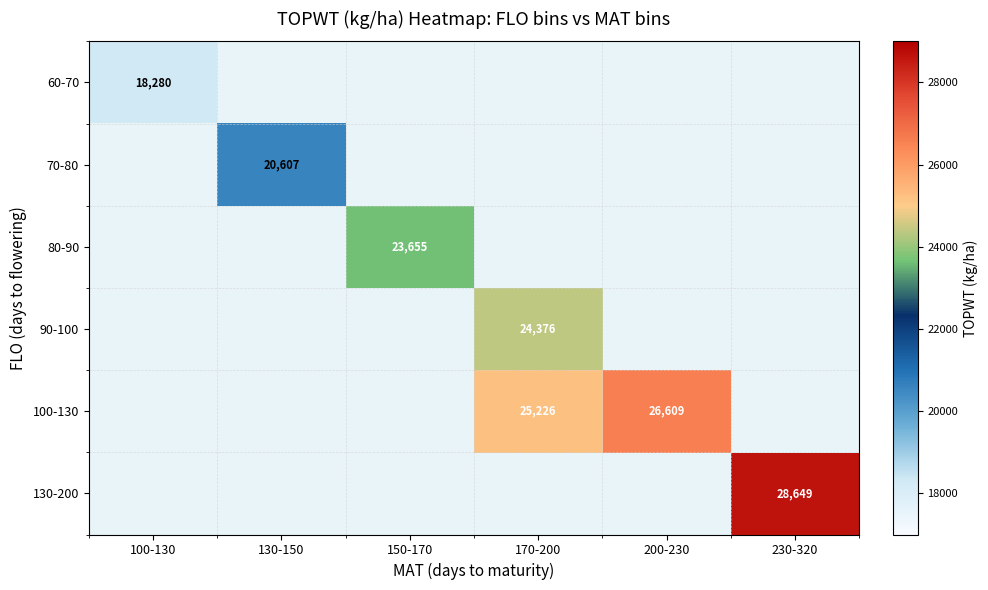

At which category does the chart reach its peak across all series?

230-320